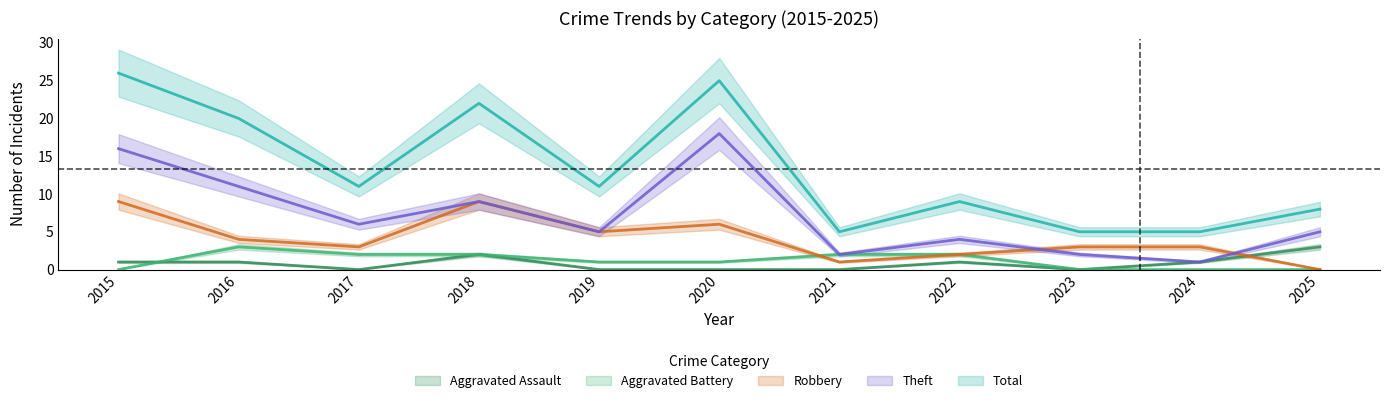

True or false: Aggravated Battery and Aggravated Assault intersect in this chart.

True